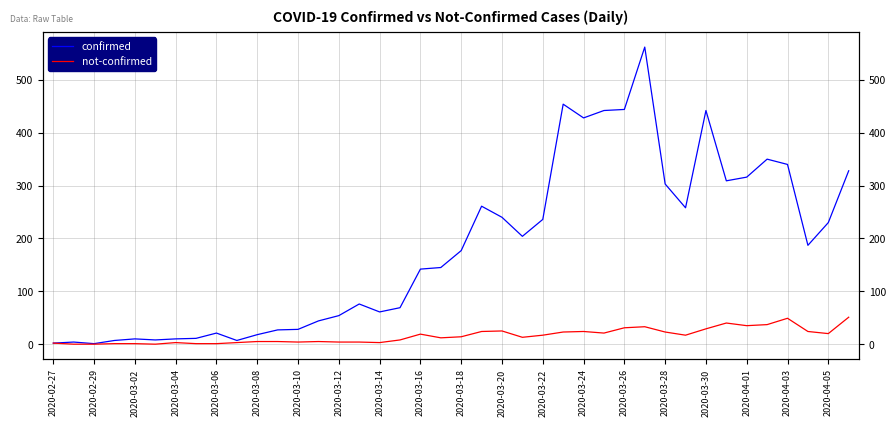

Between 2020-03-18 and 2020-03-30, which series saw the biggest shift?

confirmed